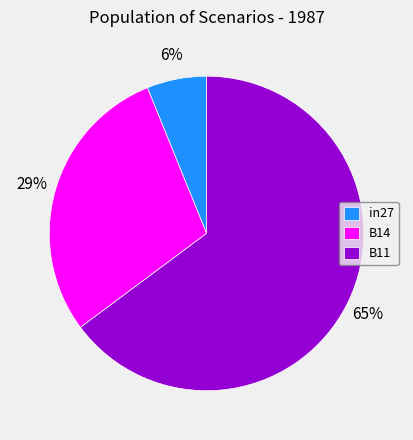

Which slice is the smallest?

in27